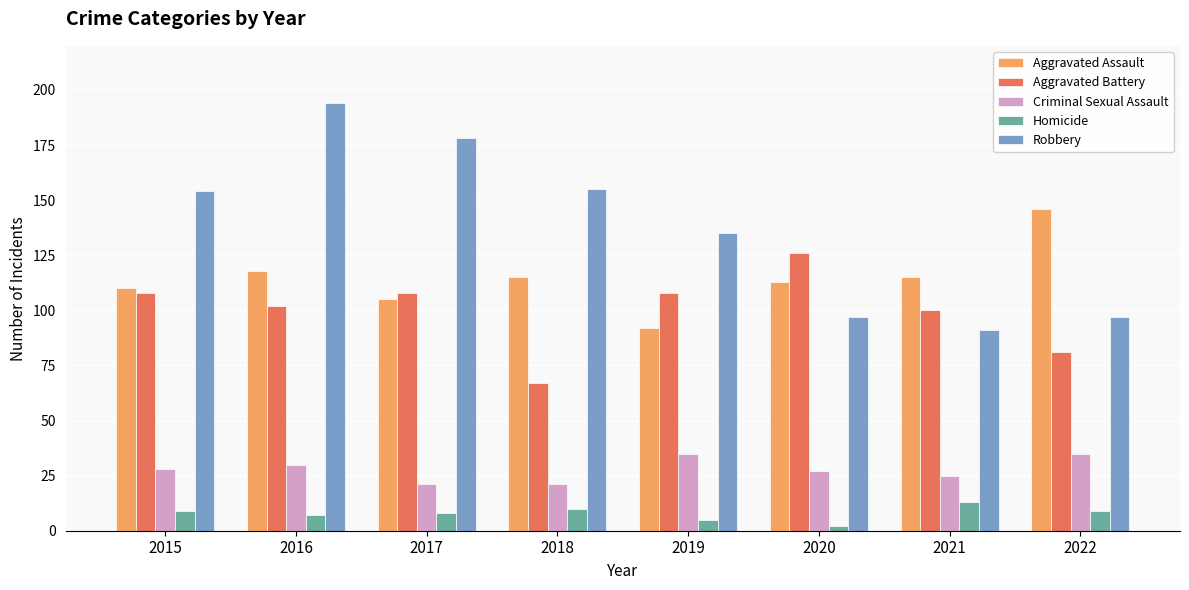

List the series in order of their peak value, lowest first.

Homicide, Criminal Sexual Assault, Aggravated Battery, Aggravated Assault, Robbery